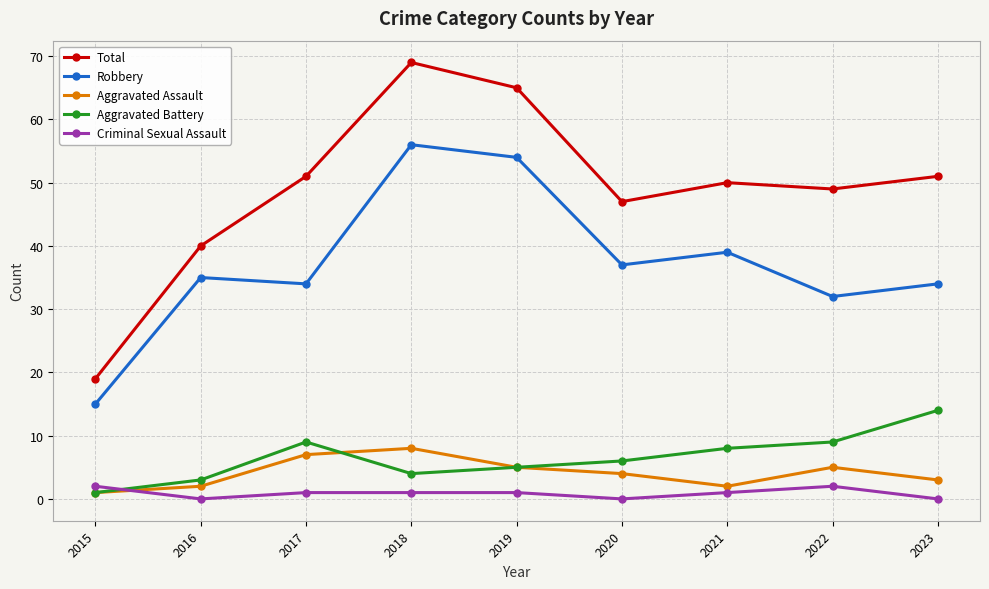

What is the value of the Aggravated Assault point at the 6th from the left?

4